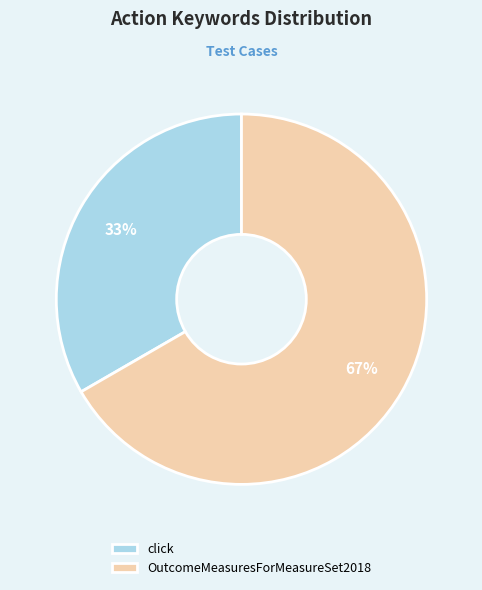

To the nearest percent, what is the average slice percentage?

50%